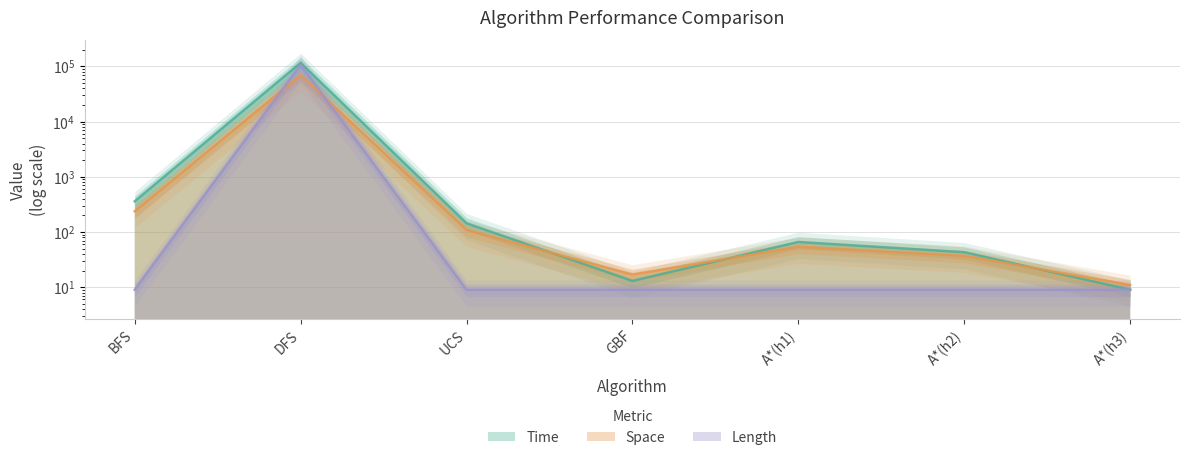

How many values in the Length series exceed 9?

1